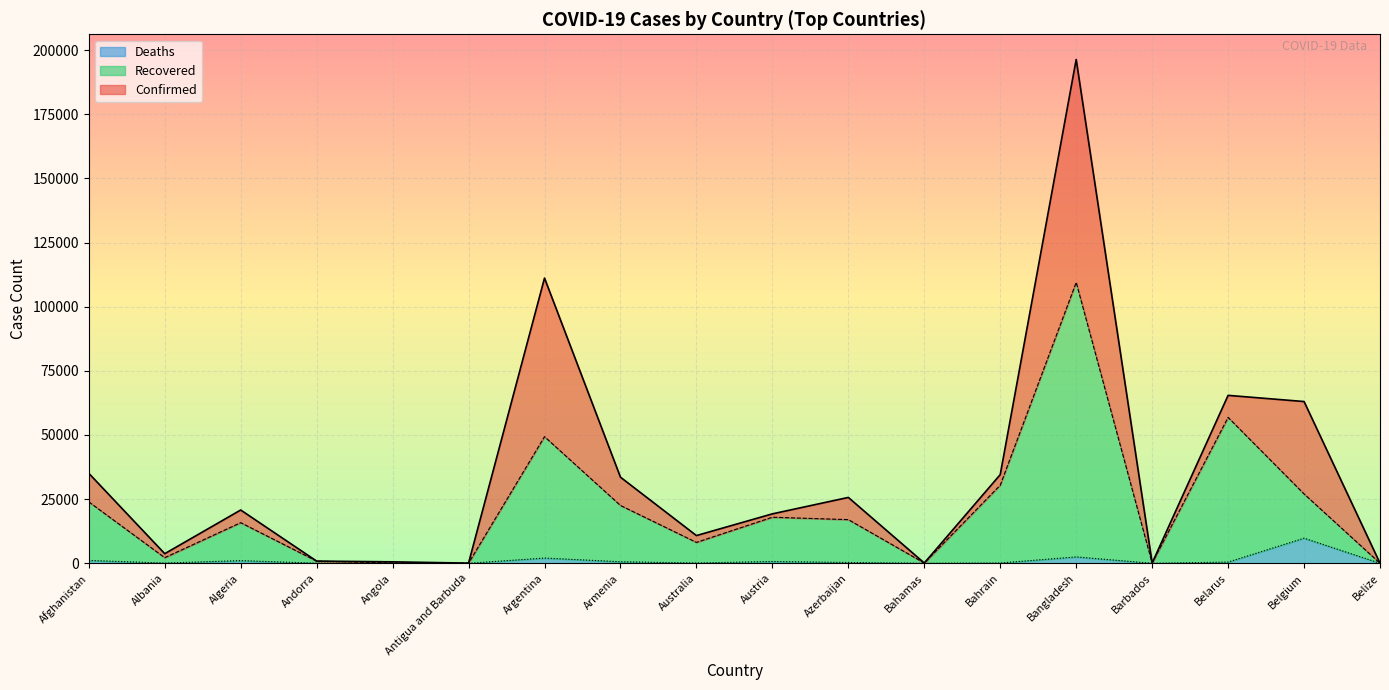

How many data points does each series have?

18